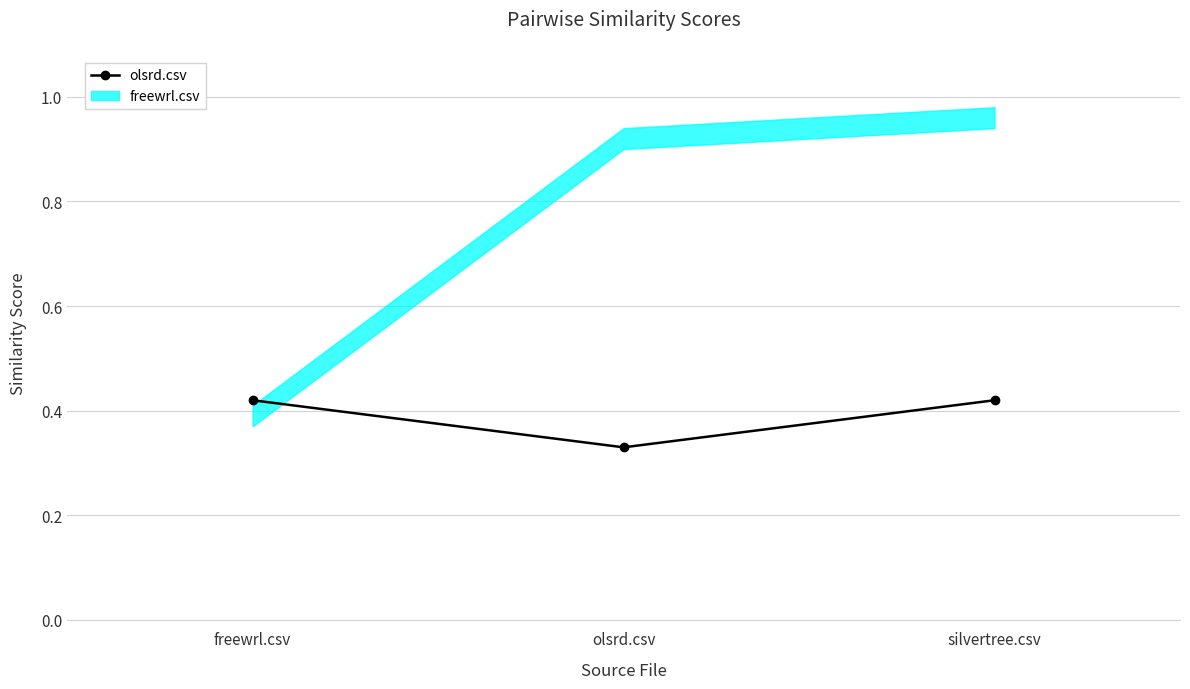

How many lines are shown in the chart?

1